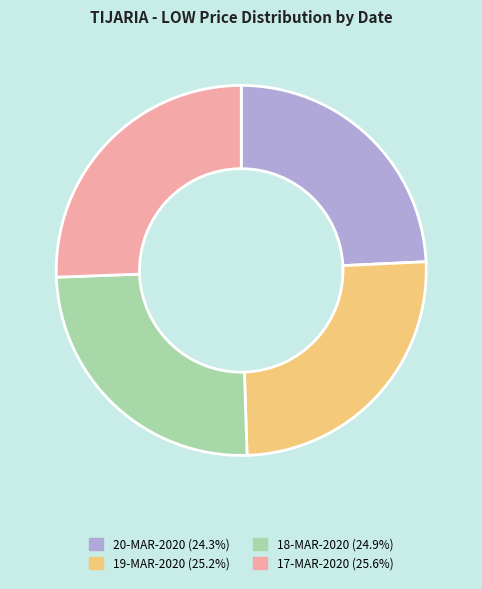

Combined, do 19-MAR-2020 (25.2%) and 17-MAR-2020 (25.6%) account for over 50%?

Yes